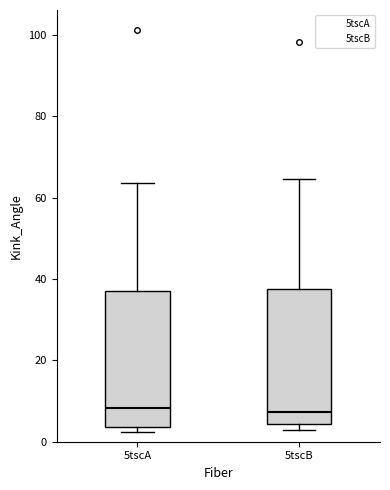

Where is the lower edge of the box for 5tscB on the y-axis? The values are not printed on the chart, so give them approximately, as read against the axis.

4